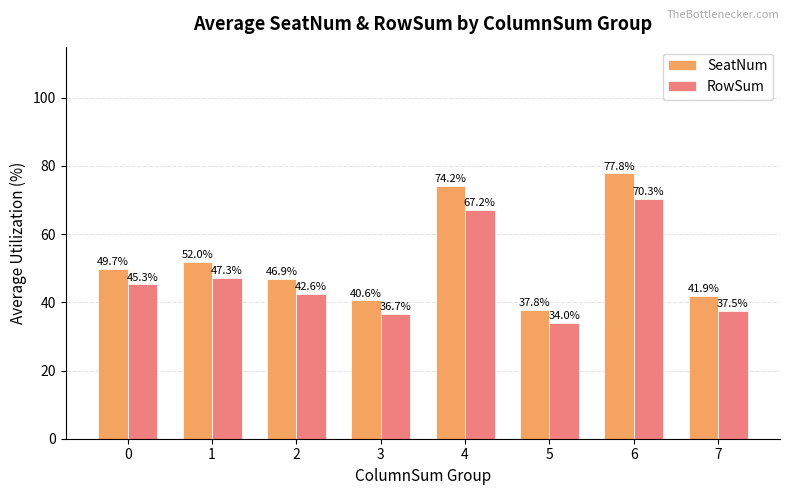

List the labels in order of SeatNum value, smallest first.

5, 3, 7, 2, 0, 1, 4, 6